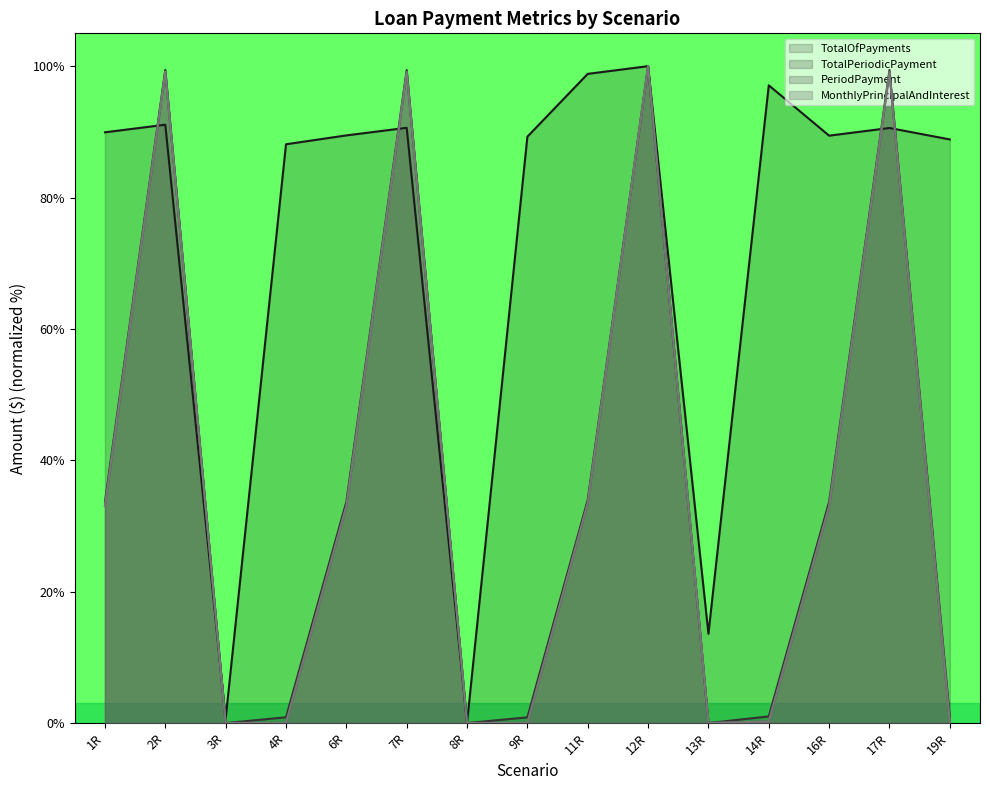

Reading left to right, list all the values displayed in this chart.

TotalOfPayments: 89.9	91.1	0.7	88.1	89.5	90.6	0.0	89.3	98.8	100.0	13.6	97.1	89.4	90.6	88.8
TotalPeriodicPayment: 33.7	99.4	0.0	0.9	33.7	99.4	0.0	0.9	34.0	100.0	0.0	1.0	33.7	99.4	0.9
PeriodPayment: 33.0	99.2	0.0	0.0	33.0	99.1	0.0	0.0	33.5	100.0	0.0	0.2	33.0	99.1	0.0
MonthlyPrincipalAndInterest: 33.0	99.2	0.0	0.0	33.0	99.1	0.0	0.0	33.5	100.0	0.0	0.2	33.0	99.1	0.0